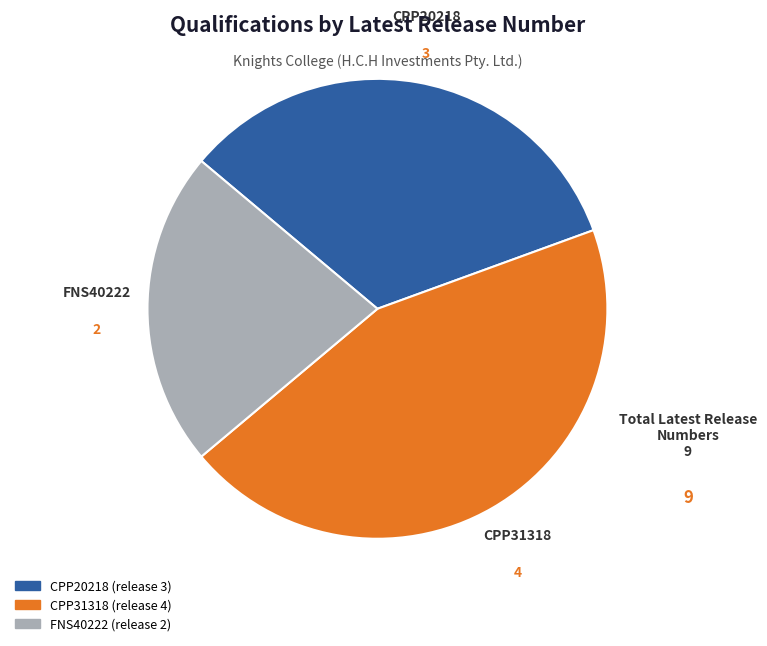

How many slices are in this pie chart?

3